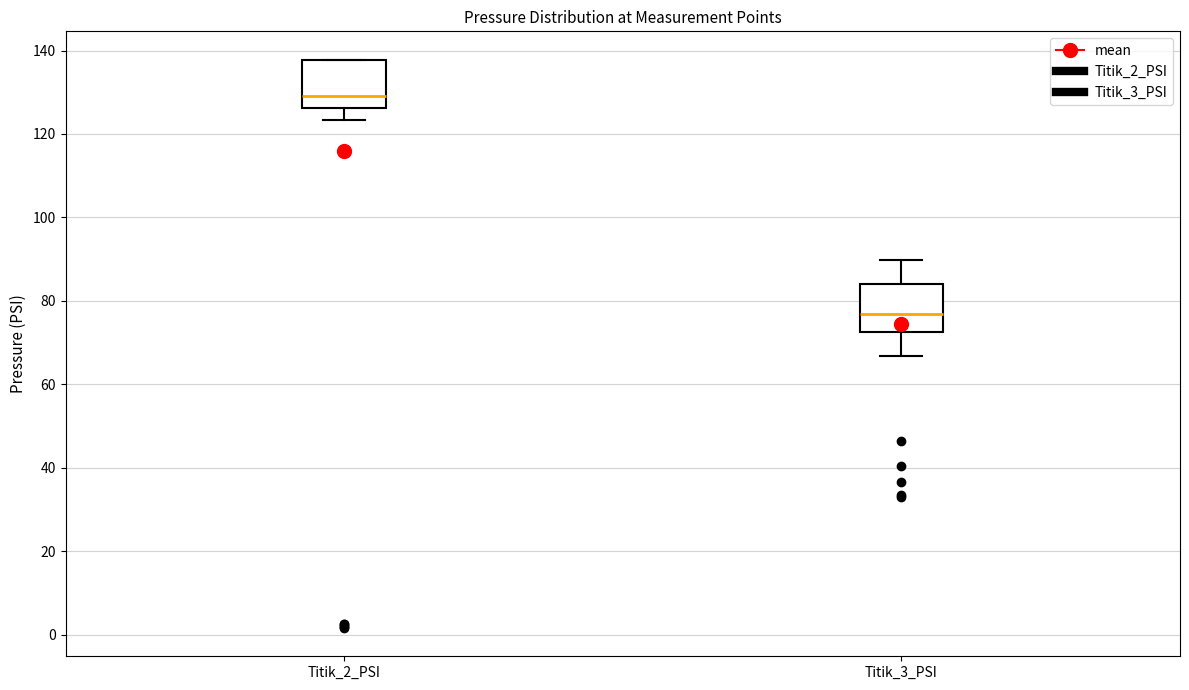

Reading left to right, read every box against the y-axis: the position of its median line, the range the box covers, and the ends of its whiskers. The values are not printed on the chart, so give them approximately, as read against the axis.

Titik_2_PSI: median 130, box 126 to 138, whiskers 124 to 138
Titik_3_PSI: median 76, box 72 to 84, whiskers 66 to 90